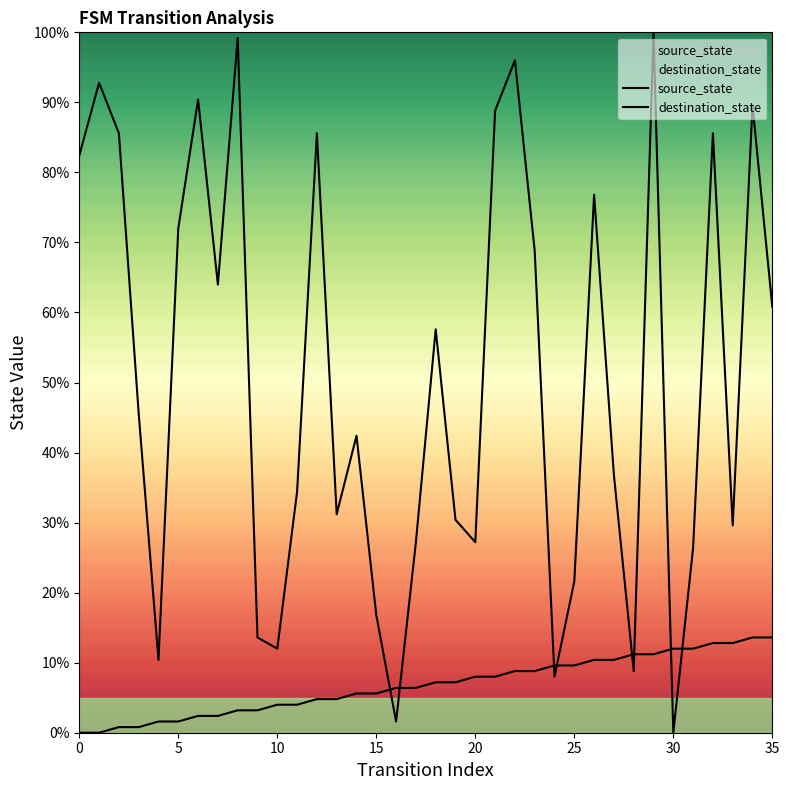

How many positive values does the destination_state series have?

35